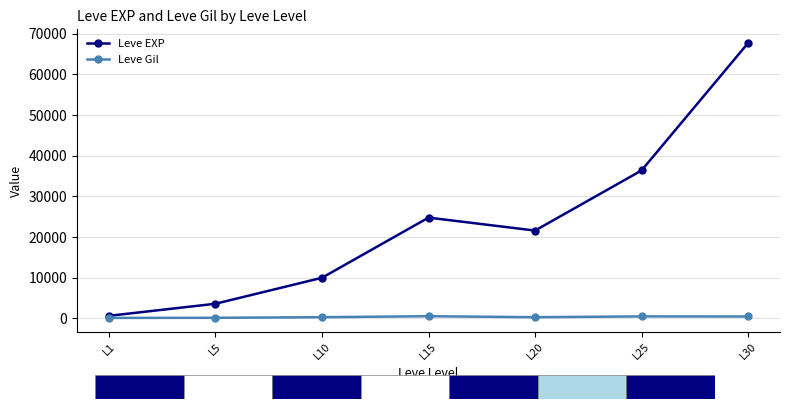

Between L15 and L5, which is larger?

L15